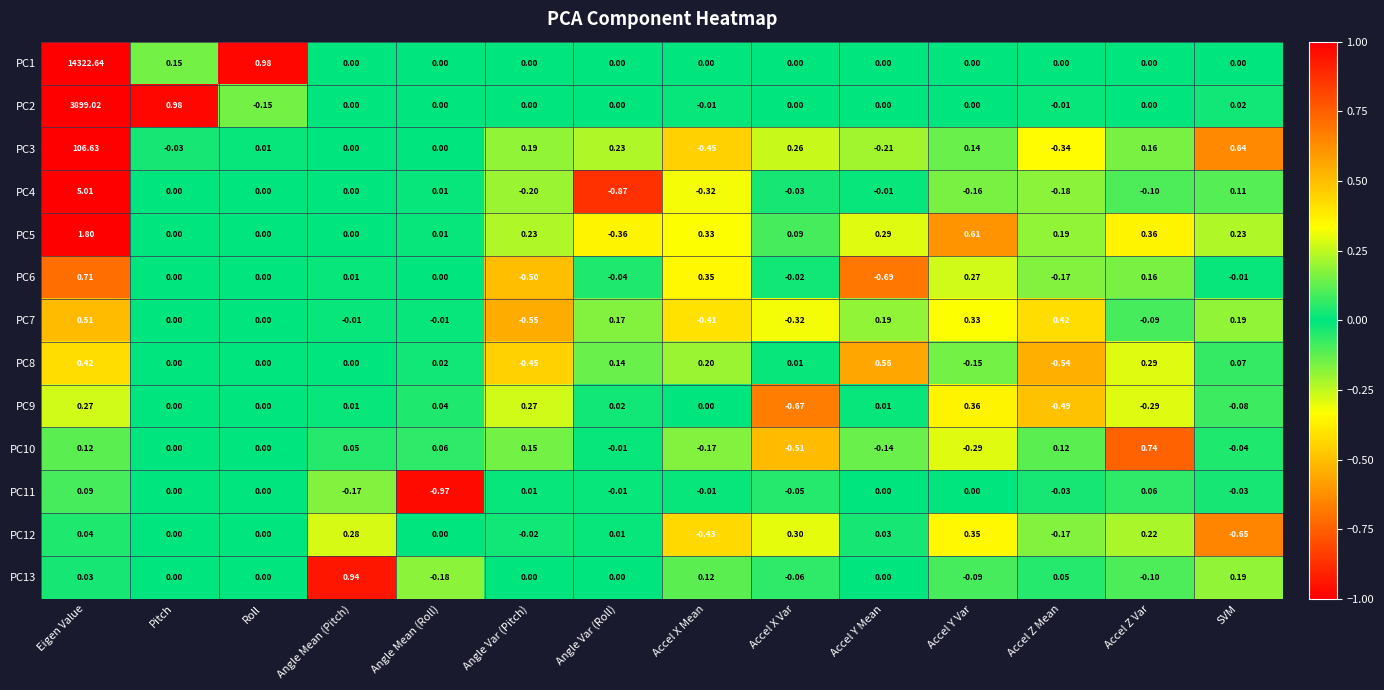

Which series has the largest total across all categories?

PC1